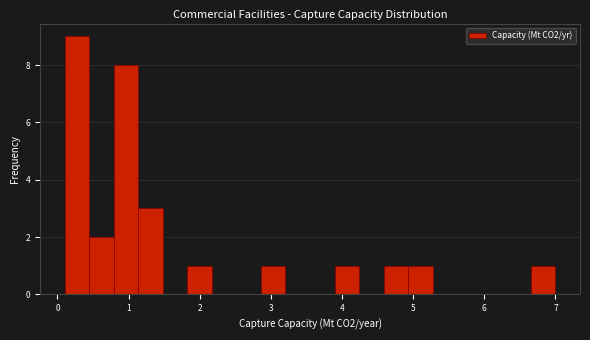

Around what value on the x-axis is the tallest bar? Give the approximate position of its centre, as read against the axis.

0.3